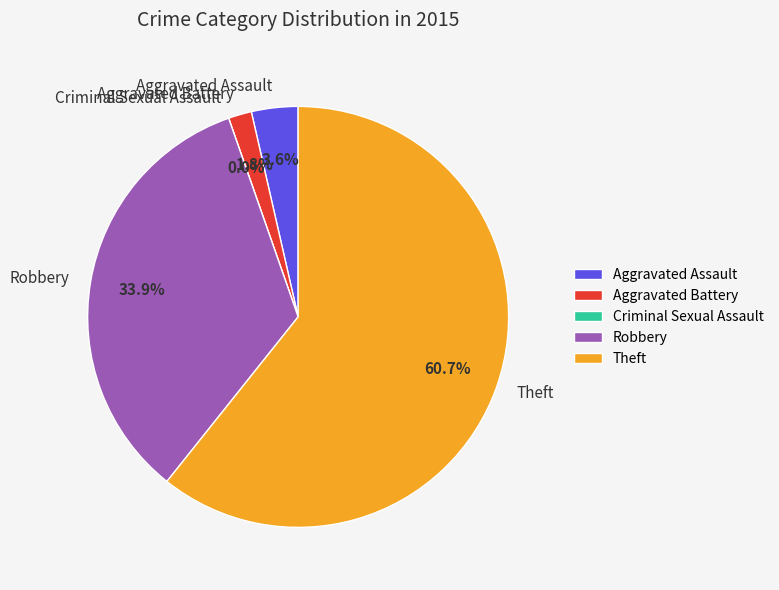

Which has a higher value, Aggravated Assault or Robbery?

Robbery